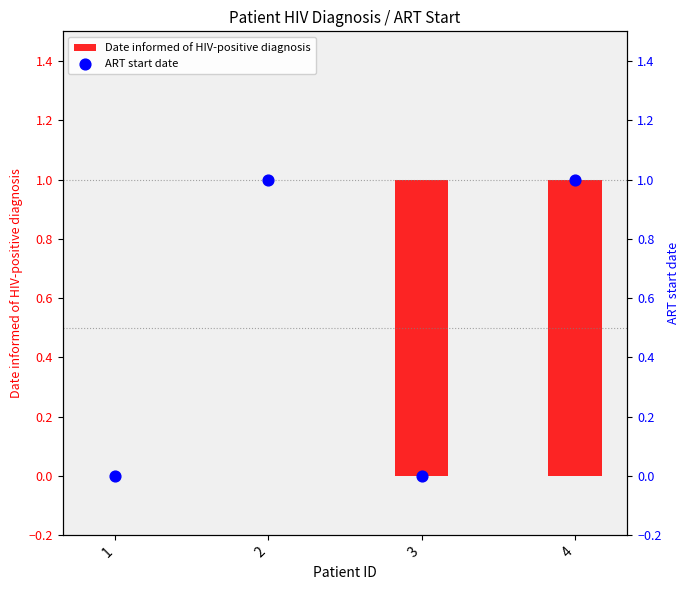

Is the value of Date informed of HIV-positive diagnosis at 4 greater than the value of ART start date at 1?

Yes